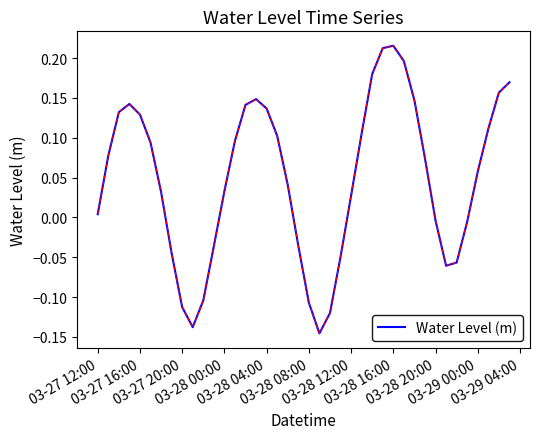

What is the difference between the maximum and minimum values?

0.4